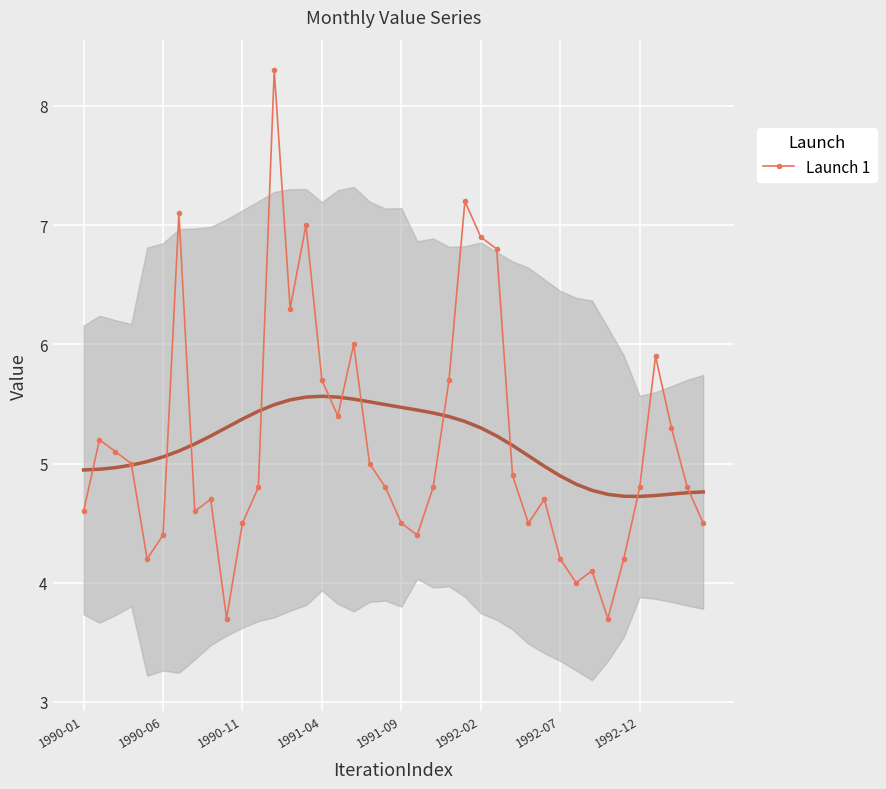

Reading left to right, transcribe all the data shown in this chart.

4.6	5.2	5.1	5.0	4.2	4.4	7.1	4.6	4.7	3.7	4.5	4.8	8.3	6.3	7.0	5.7	5.4	6.0	5.0	4.8	4.5	4.4	4.8	5.7	7.2	6.9	6.8	4.9	4.5	4.7	4.2	4.0	4.1	3.7	4.2	4.8	5.9	5.3	4.8	4.5